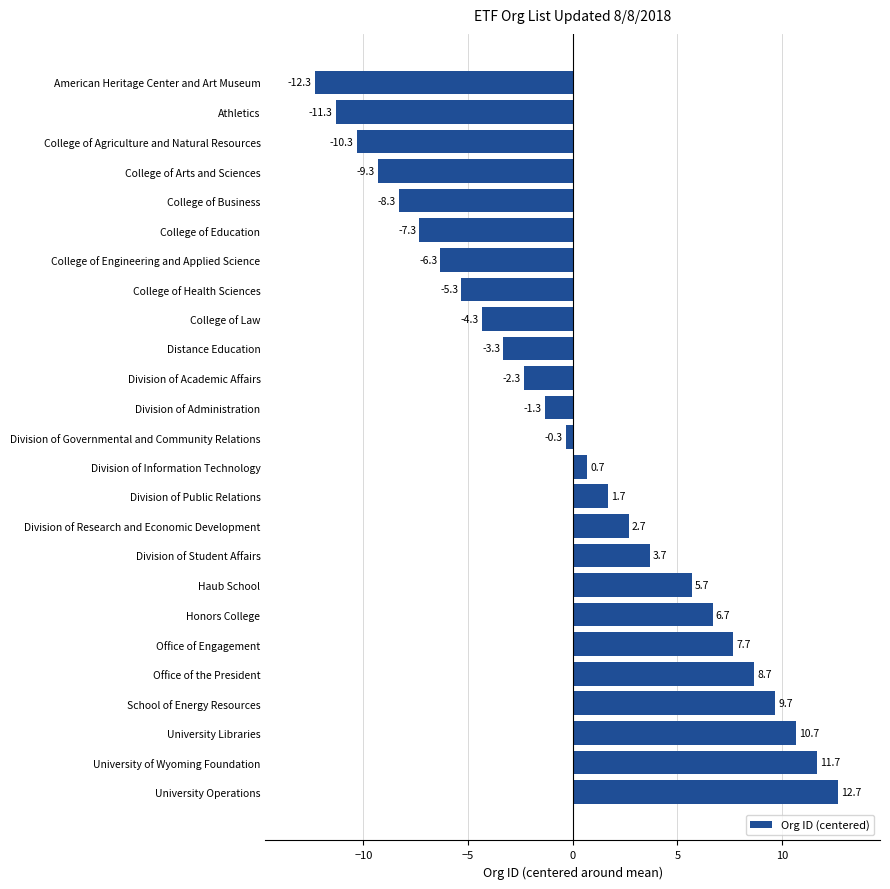

How many bars are there in total?

25